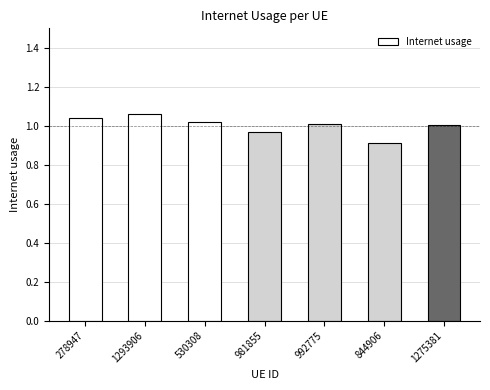

What is the sum of all values?

7.0